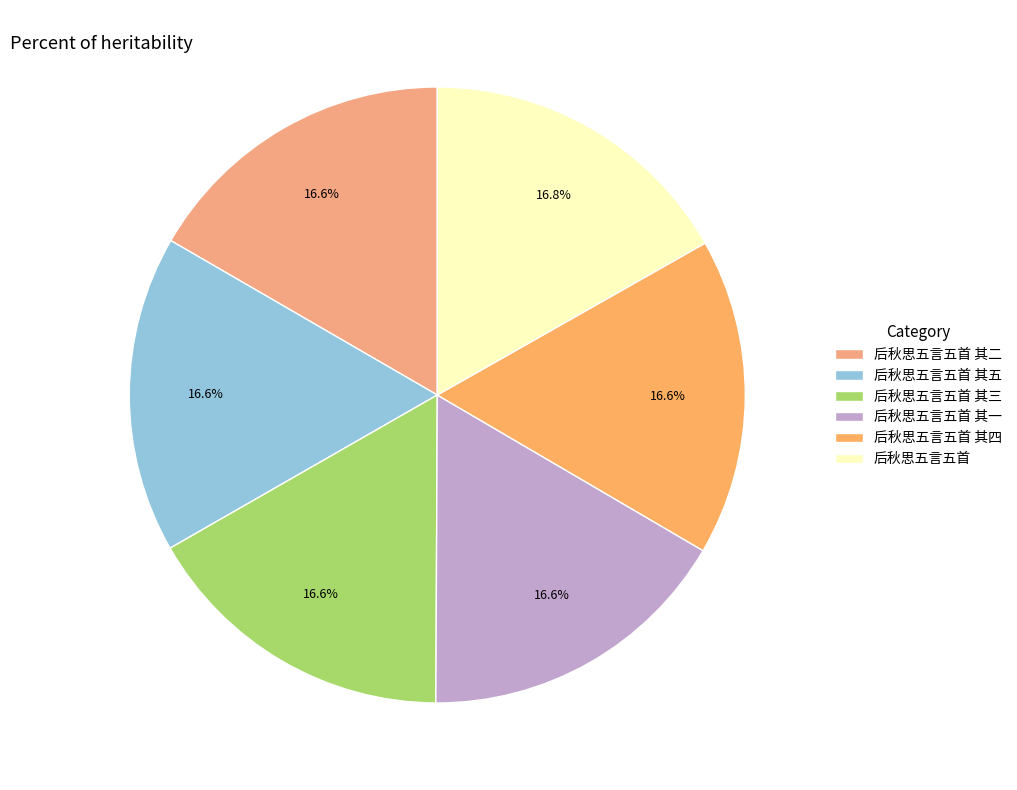

Count the number of slices in the pie.

6